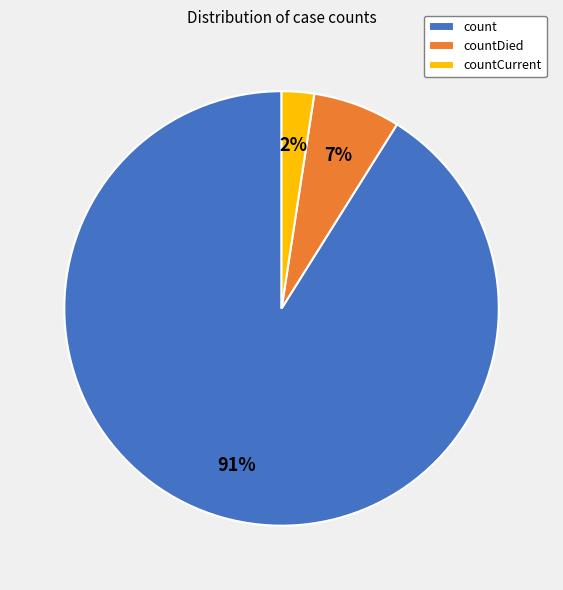

Which has a higher value, countCurrent or count?

count